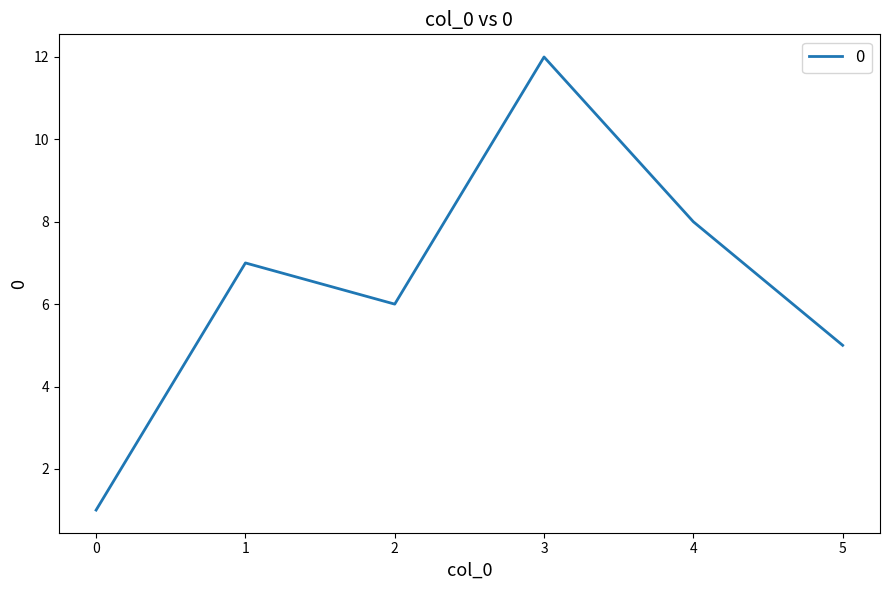

What is the change in value from 1 to 4?

+1